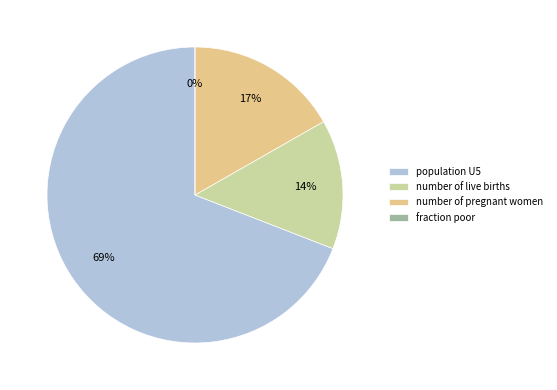

The population U5 slice represents 69% of the pie. True or false?

True